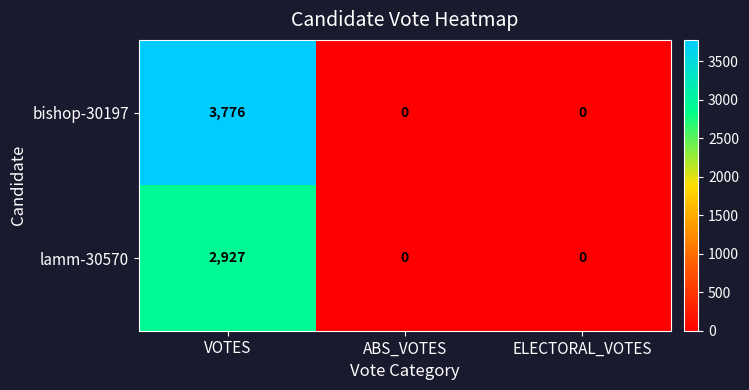

At how many categories does at least one series exceed 369?

1